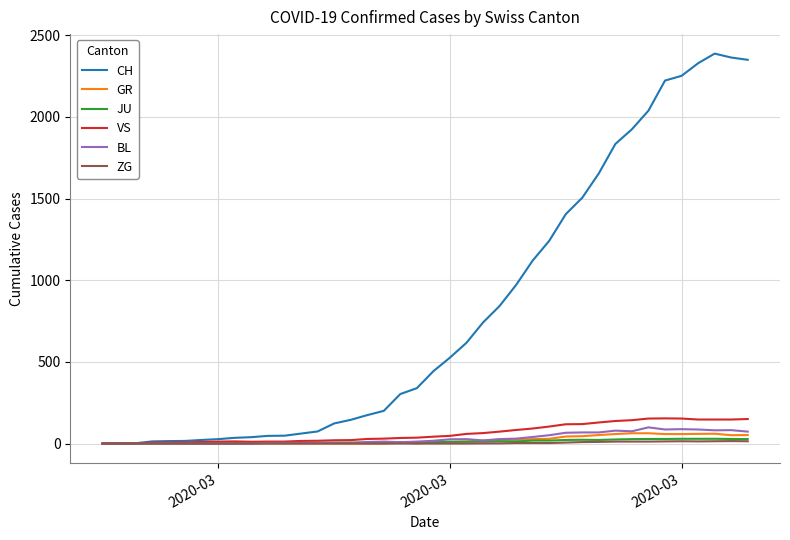

Which series has the widest spread of values?

CH